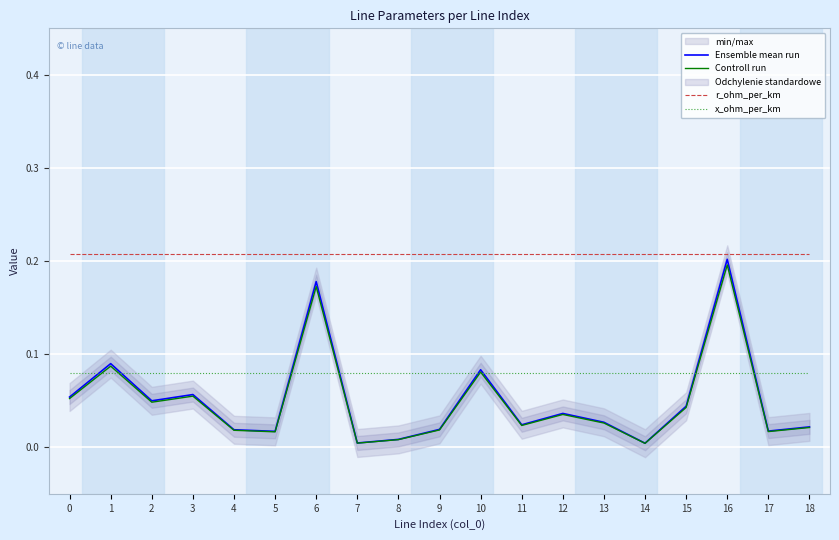

What is the average value of the r_ohm_per_km series?

0.2